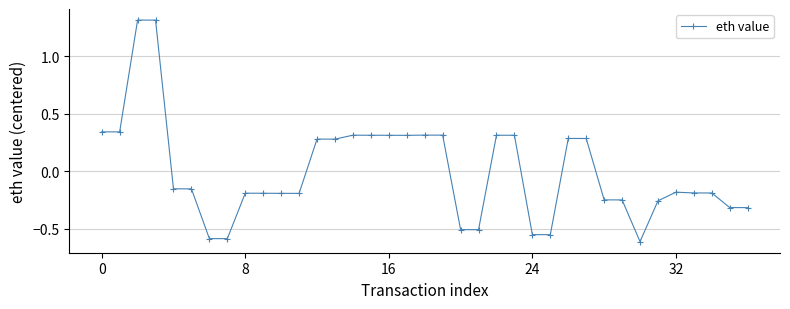

Count the number of values greater than 0.

16